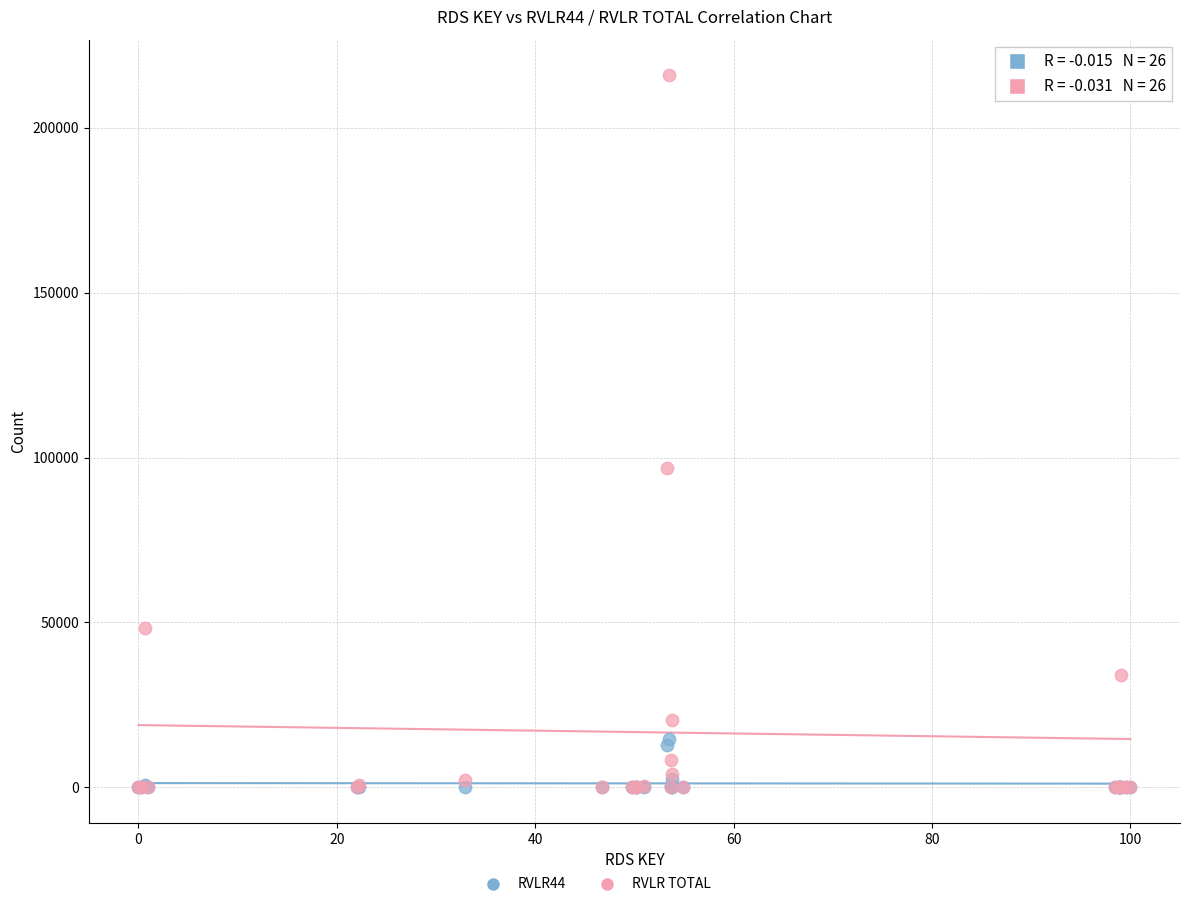

Which series reaches the maximum Y coordinate?

RVLR TOTAL